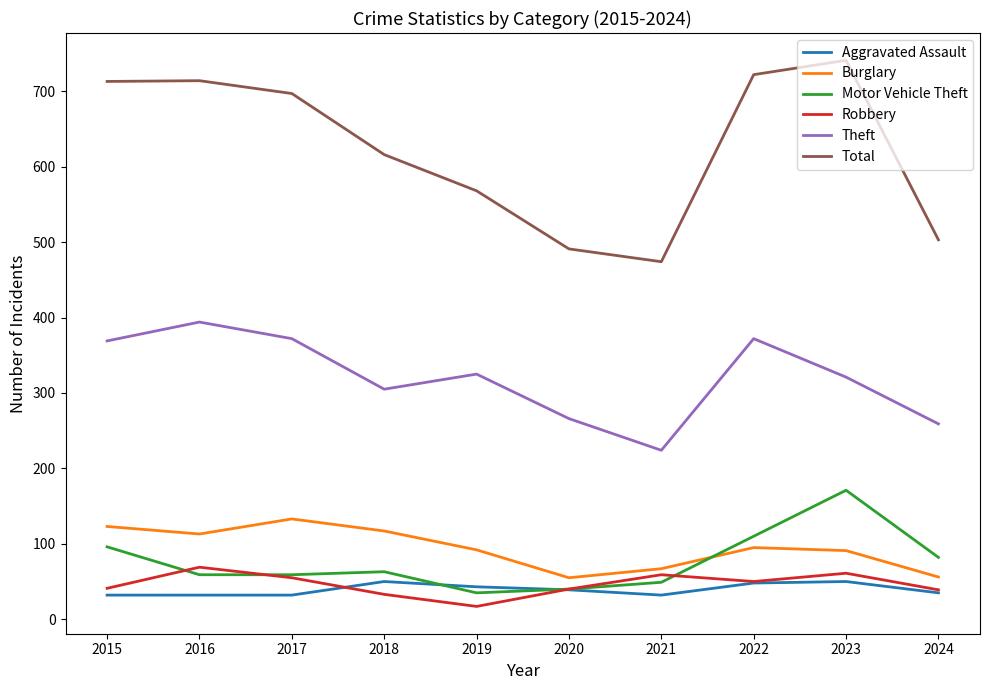

What is the sum of all Theft values?

3207